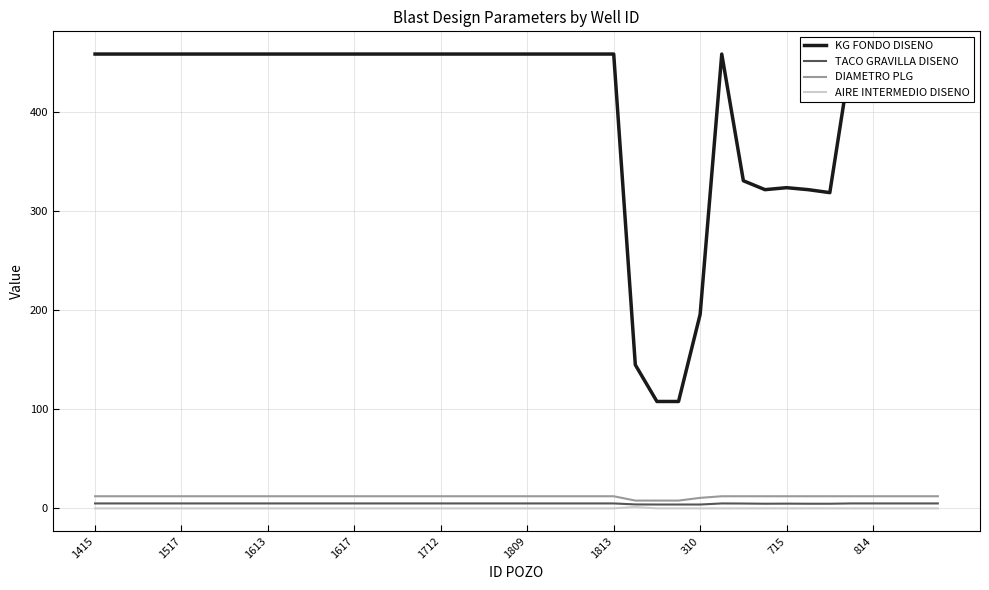

How many lines are shown in the chart?

4